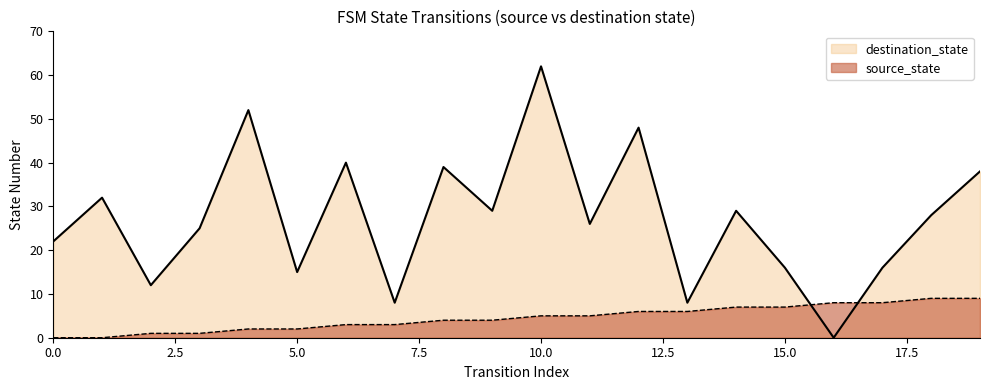

Which series has the widest spread of values?

destination_state